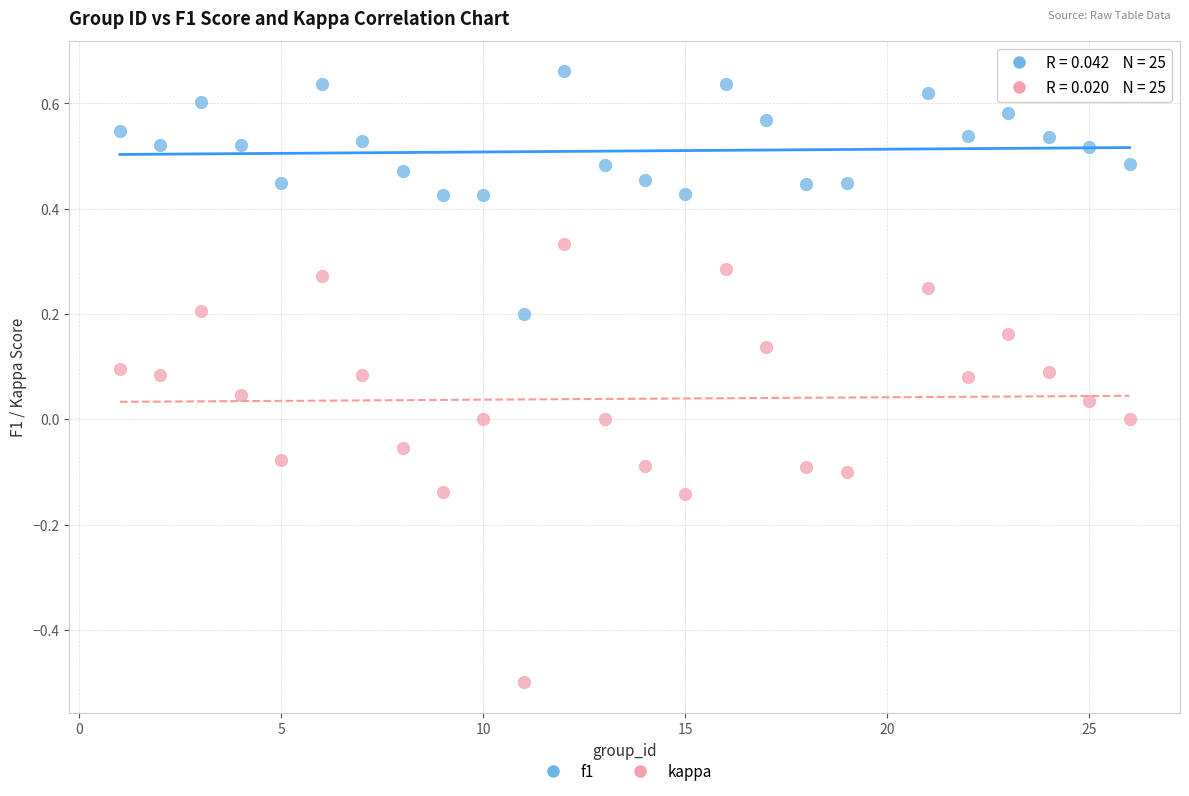

Which series reaches the maximum Y coordinate?

f1